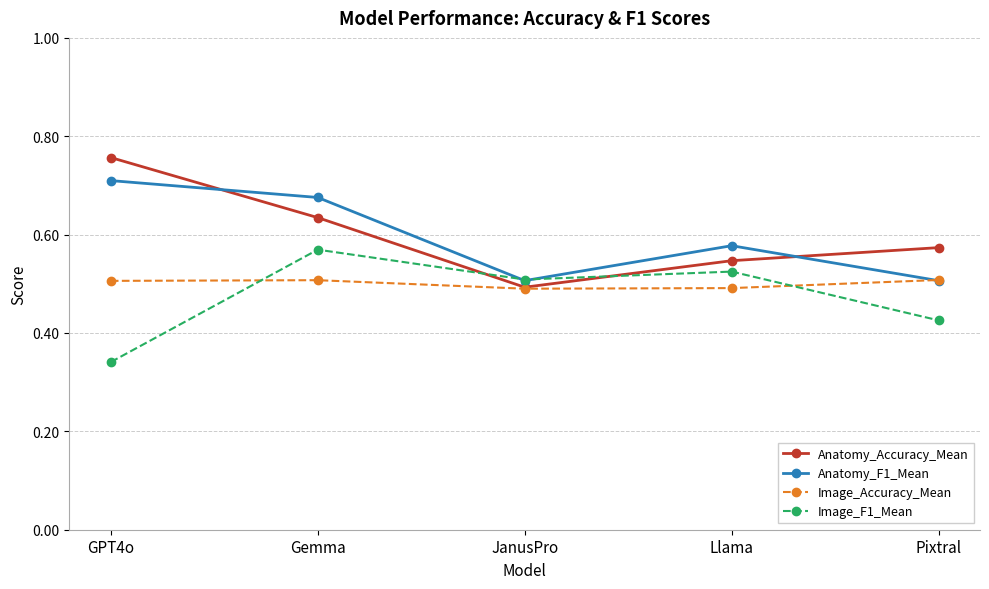

Rank the categories by Image_F1_Mean value from highest to lowest.

Gemma, Llama, JanusPro, Pixtral, GPT4o